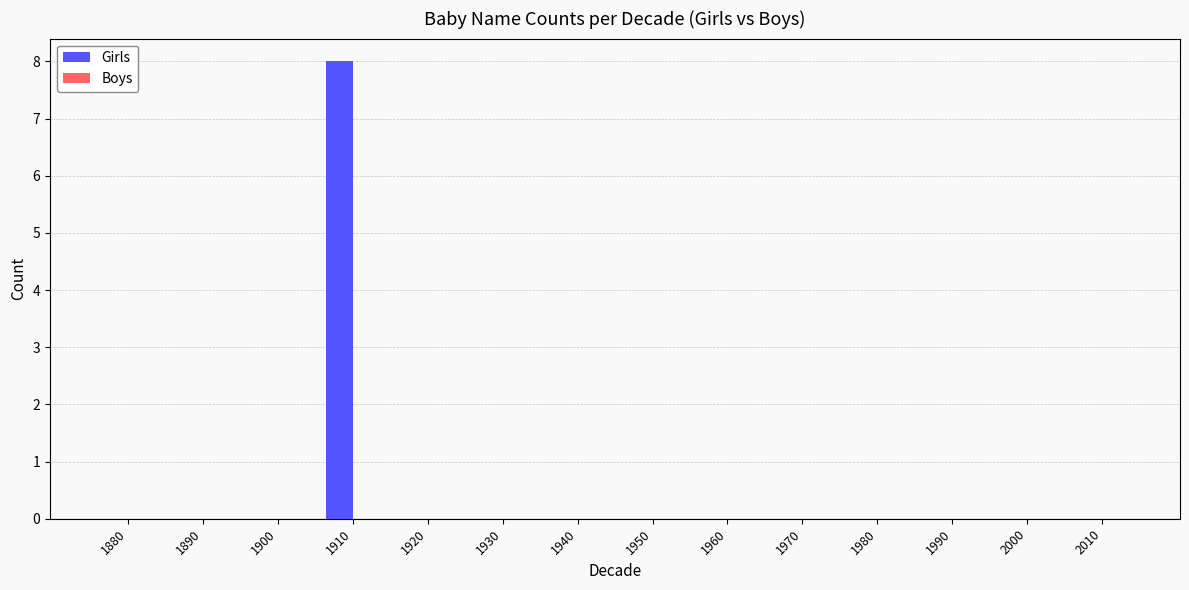

Is it true that the value at 1930 is 3?

False